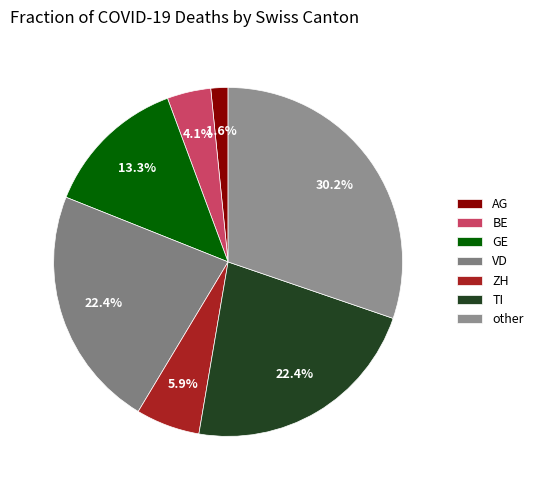

Is there any slice that represents more than half of the pie?

No